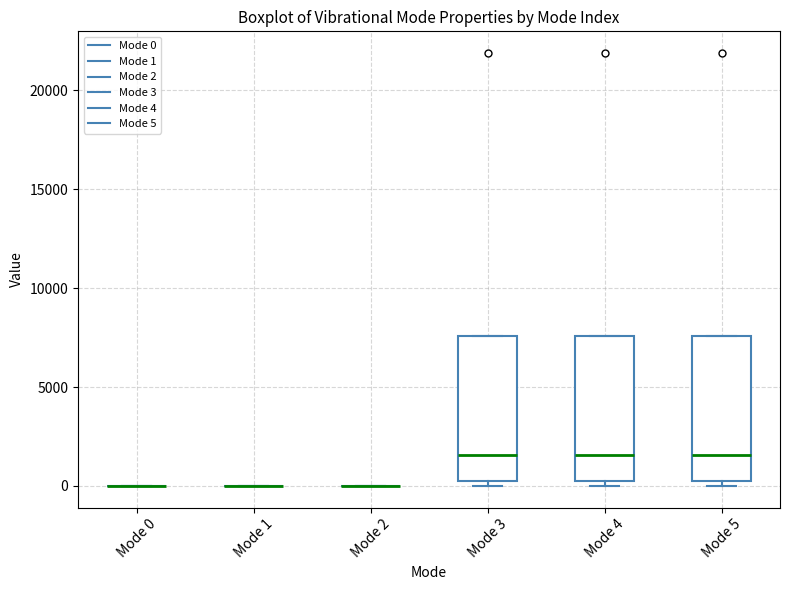

Reading left to right, read every box against the y-axis: the position of its median line, the range the box covers, and the ends of its whiskers. The values are not printed on the chart, so give them approximately, as read against the axis.

Mode 0: box collapsed to a line at 0, whiskers 0 to 0
Mode 1: box collapsed to a line at 0, whiskers 0 to 0
Mode 2: box collapsed to a line at 0, whiskers 0 to 0
Mode 3: median 1500, box 500 to 7500, whiskers 0 to 7500
Mode 4: median 1500, box 500 to 7500, whiskers 0 to 7500
Mode 5: median 1500, box 500 to 7500, whiskers 0 to 7500